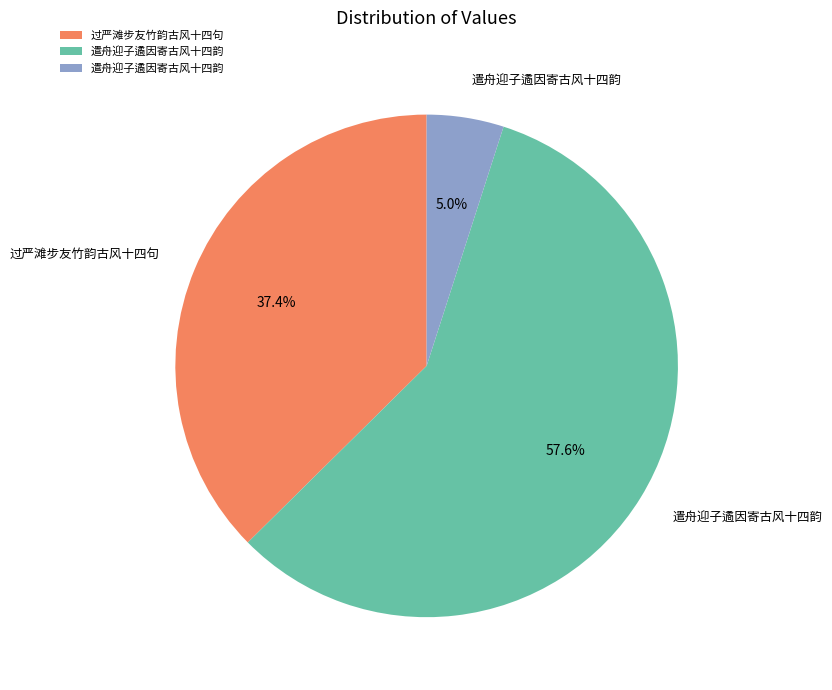

Is there any slice that represents more than half of the pie?

Yes